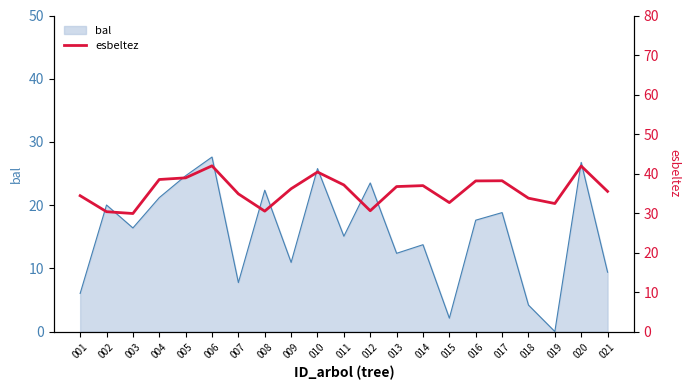

Which category has the lowest value in the bal series?

019